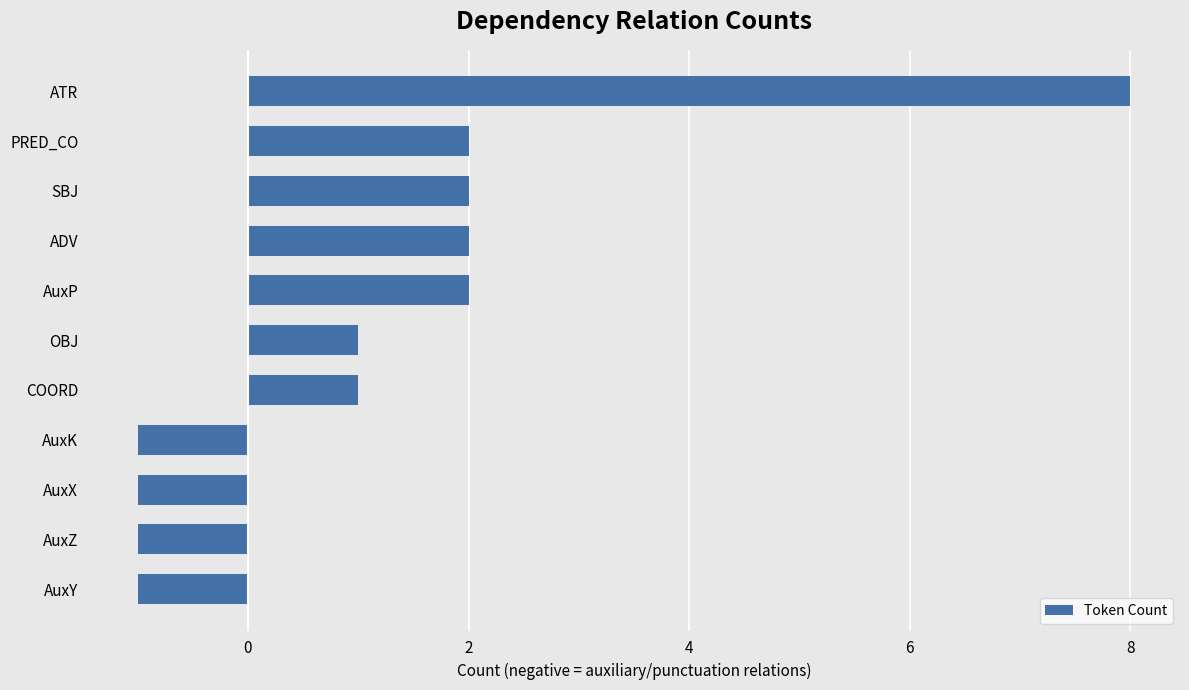

What is the greatest value displayed?

8